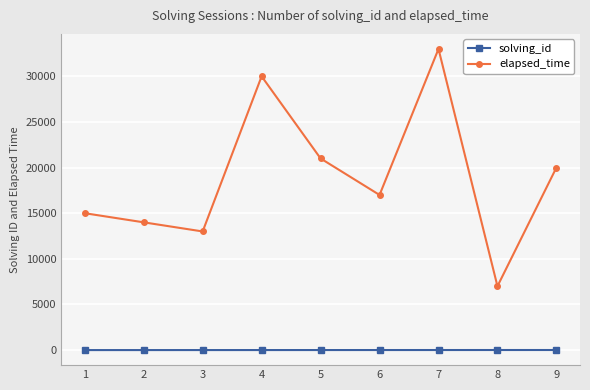

Which series has the largest total across all categories?

elapsed_time